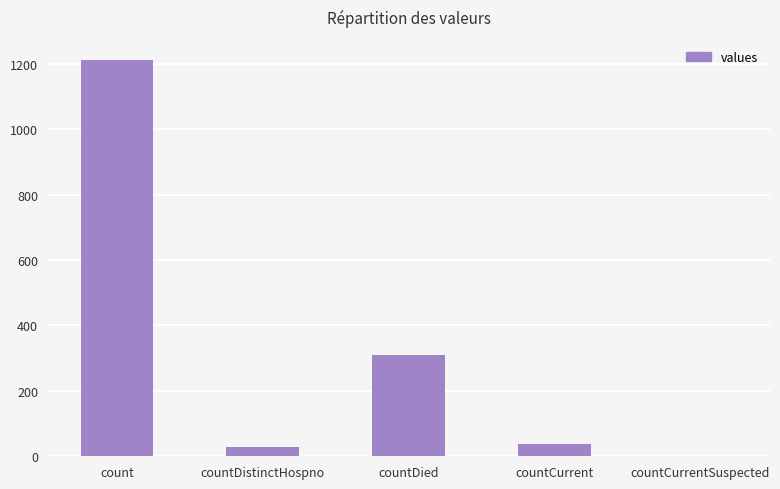

Is it true that the value at countDied is 310?

True